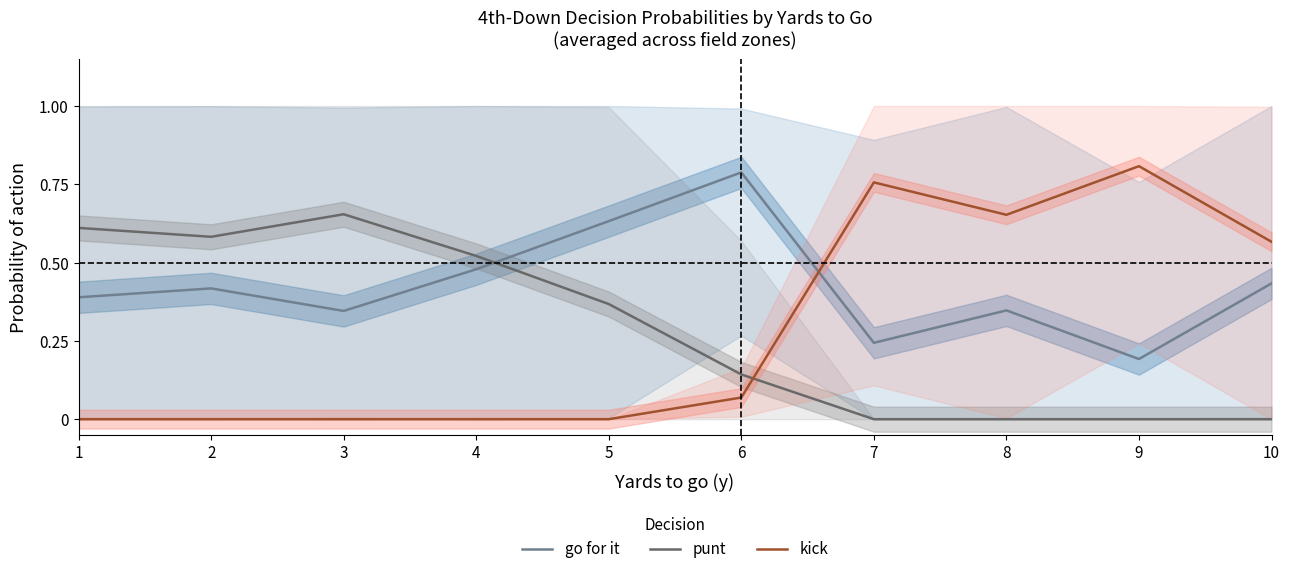

What is the value of the go for it point at the 2nd from the left?

0.4